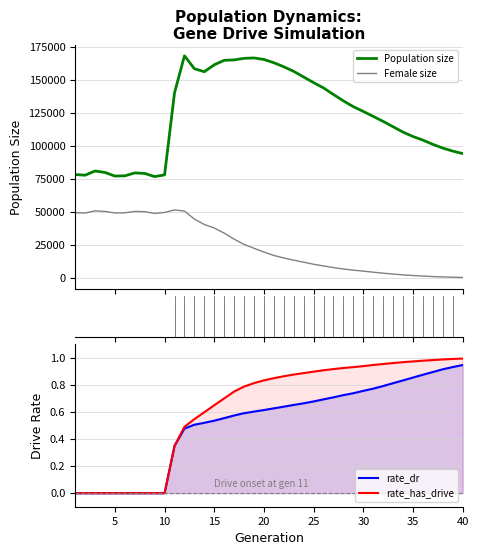

What is the highest value of the Population size series?

168222